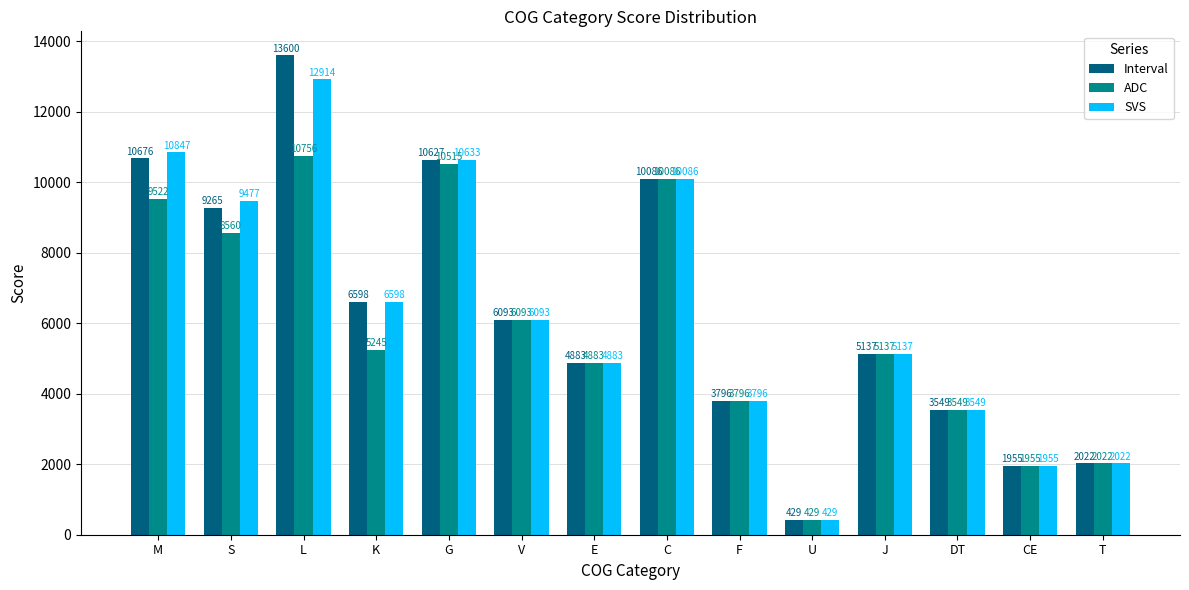

What is the maximum value shown in the chart?

13600